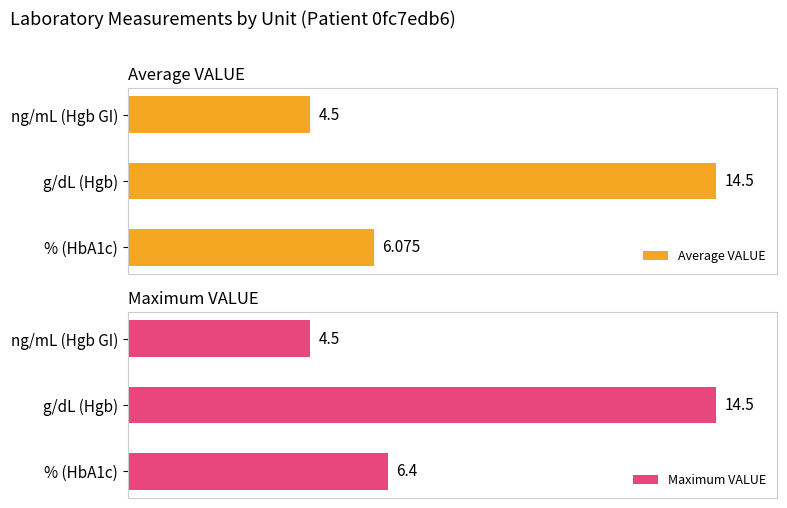

Which category has the lowest value in the Average VALUE series?

ng/mL (Hgb GI)